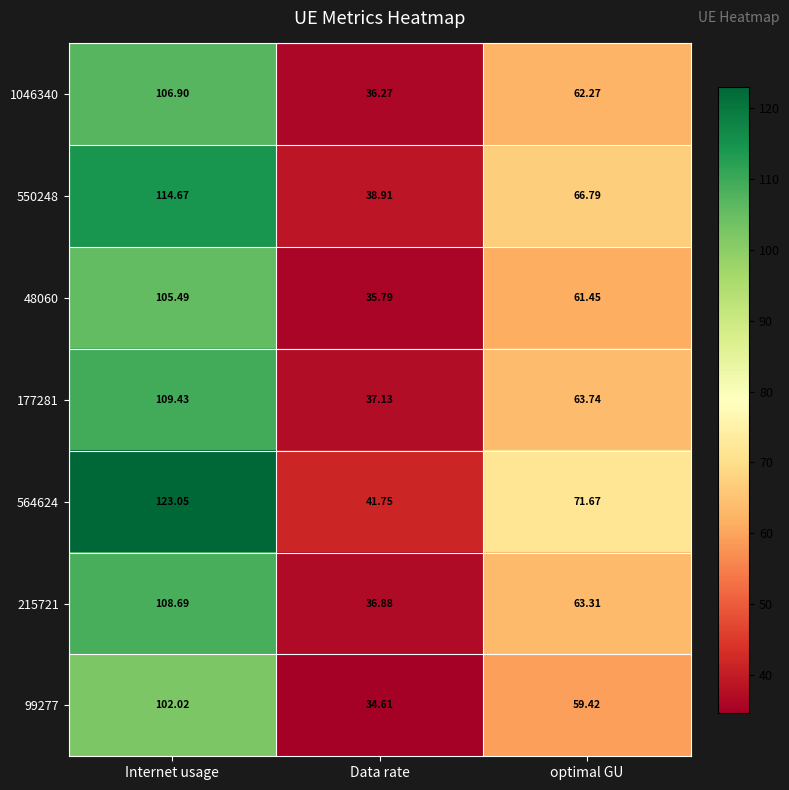

At which label does 177281 reach its minimum?

Data rate